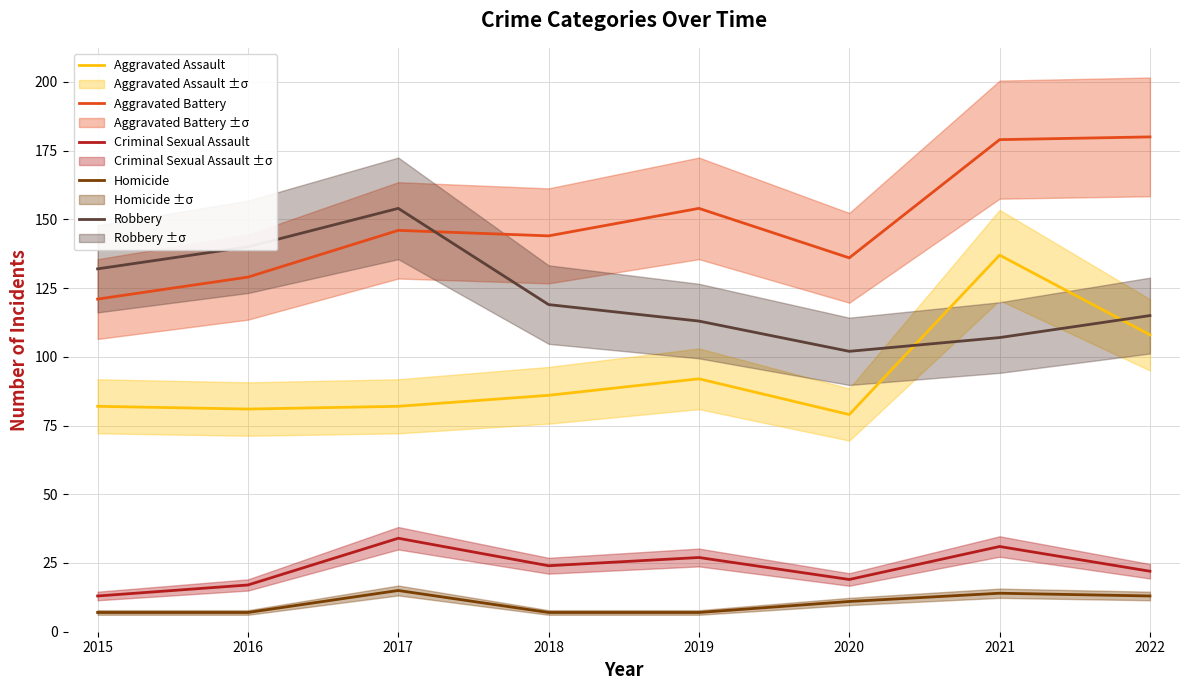

Which series has the largest range (max minus min)?

Aggravated Battery